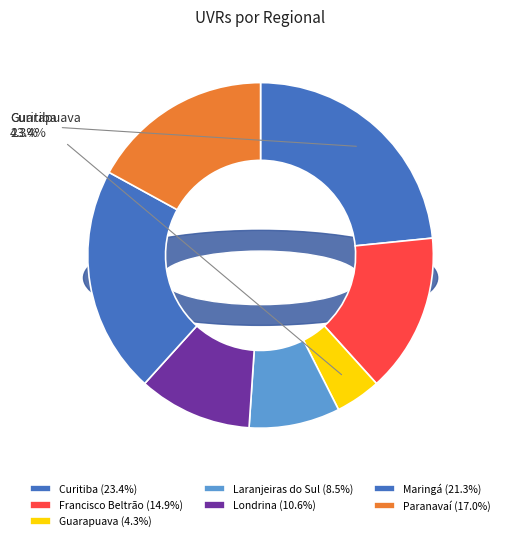

What percentage is the Francisco Beltrão slice, to the nearest percent?

15%